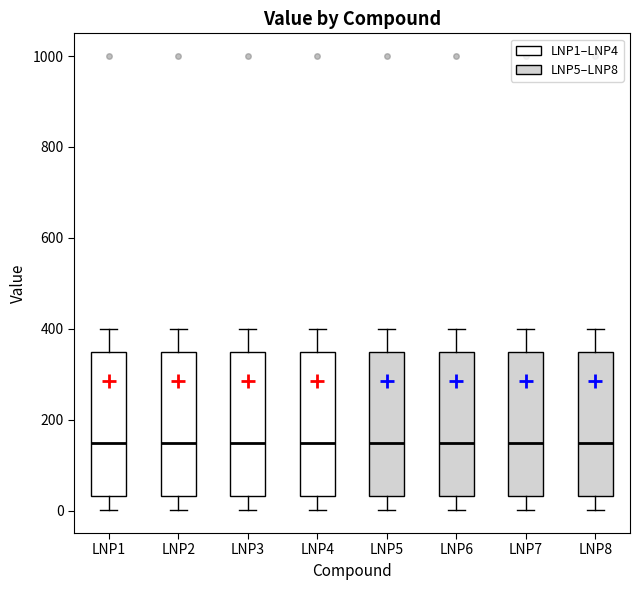

Where does the upper whisker of the box for LNP1 end on the y-axis? The values are not printed on the chart, so give them approximately, as read against the axis.

400